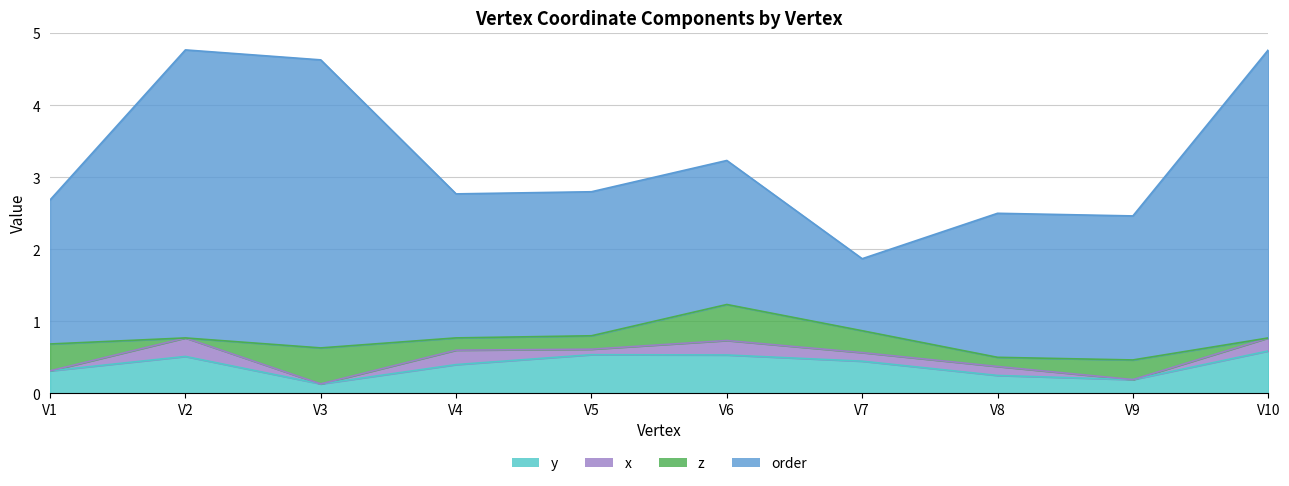

What is the difference between the maximum and second lowest values in the y series?

0.4